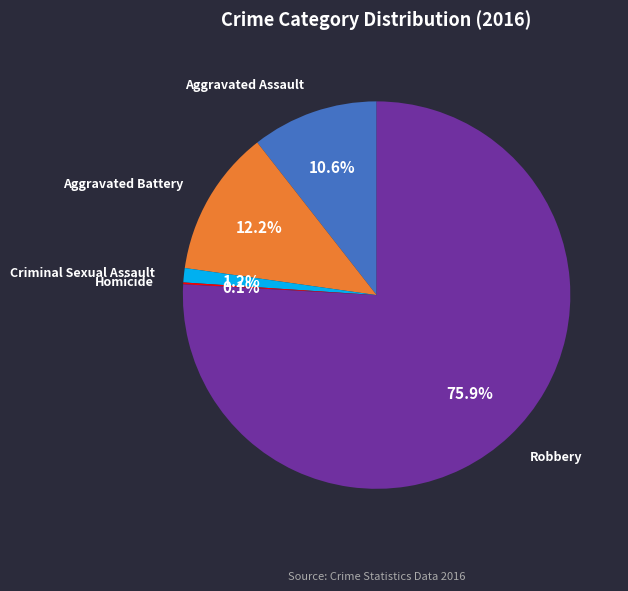

What is the largest slice in the pie chart?

Robbery